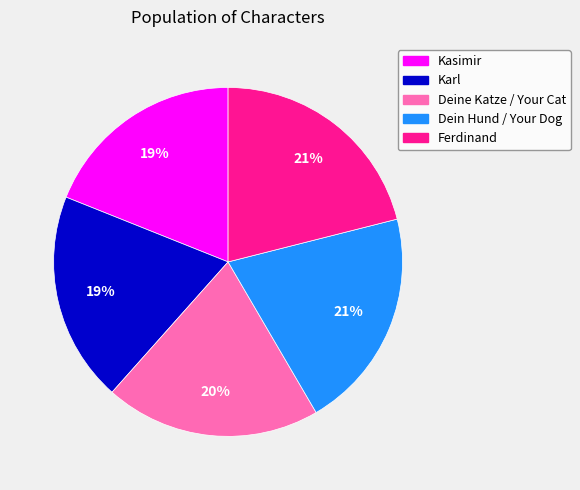

How many slices are in this pie chart?

5